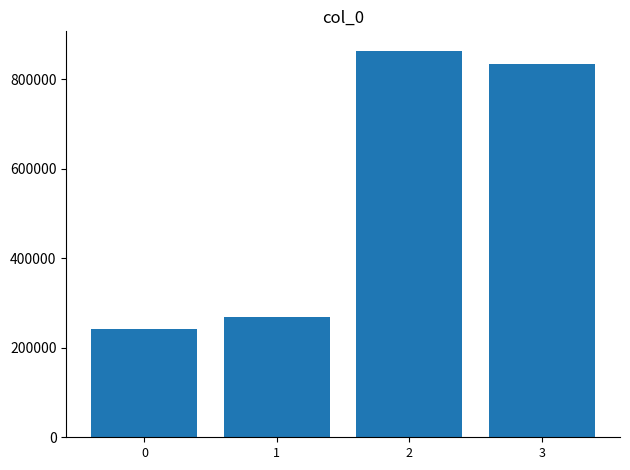

The chart shows a value of 267975 at 1. True or false?

True